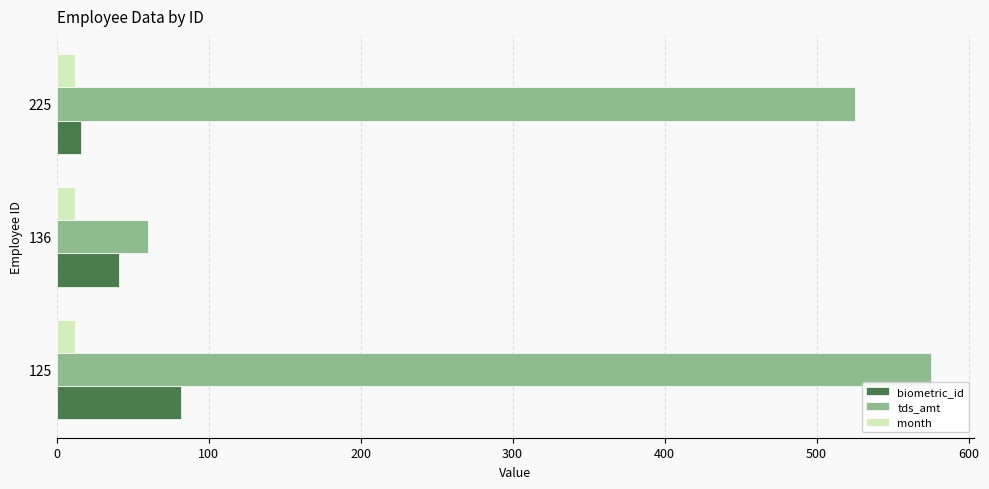

Where is tds_amt nearest to the value 317?

225